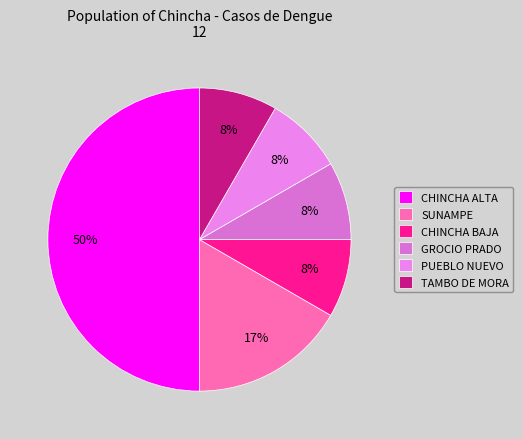

How many segments does this pie chart have?

6